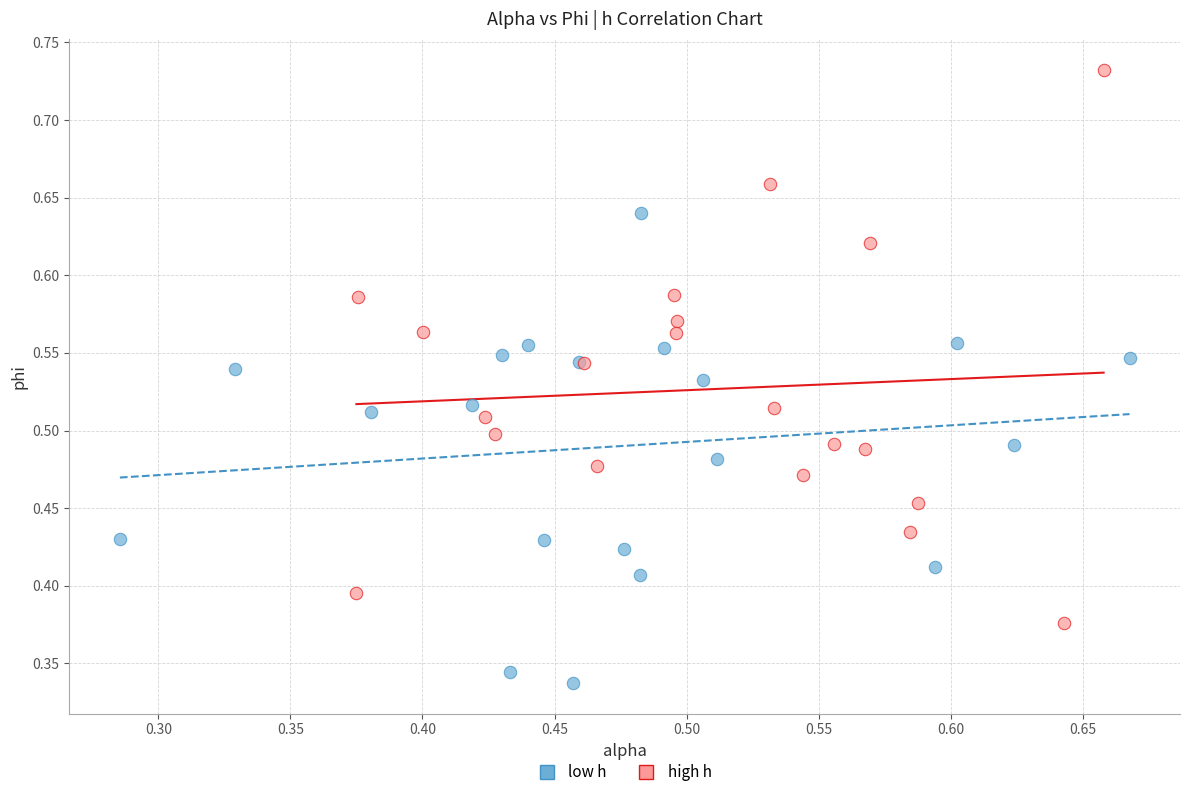

Which series has the largest Y range (max minus min)?

high h